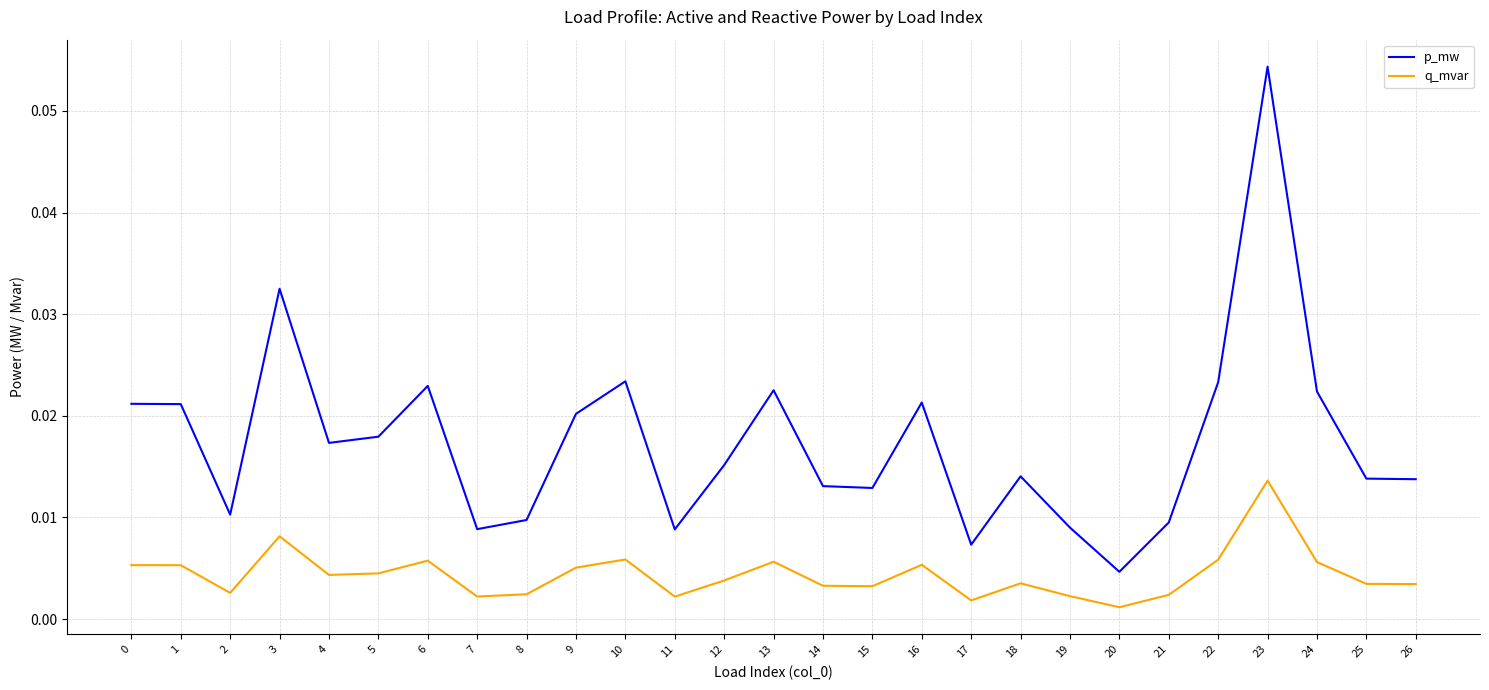

True or false: q_mvar has more than 2 interior local peaks.

True